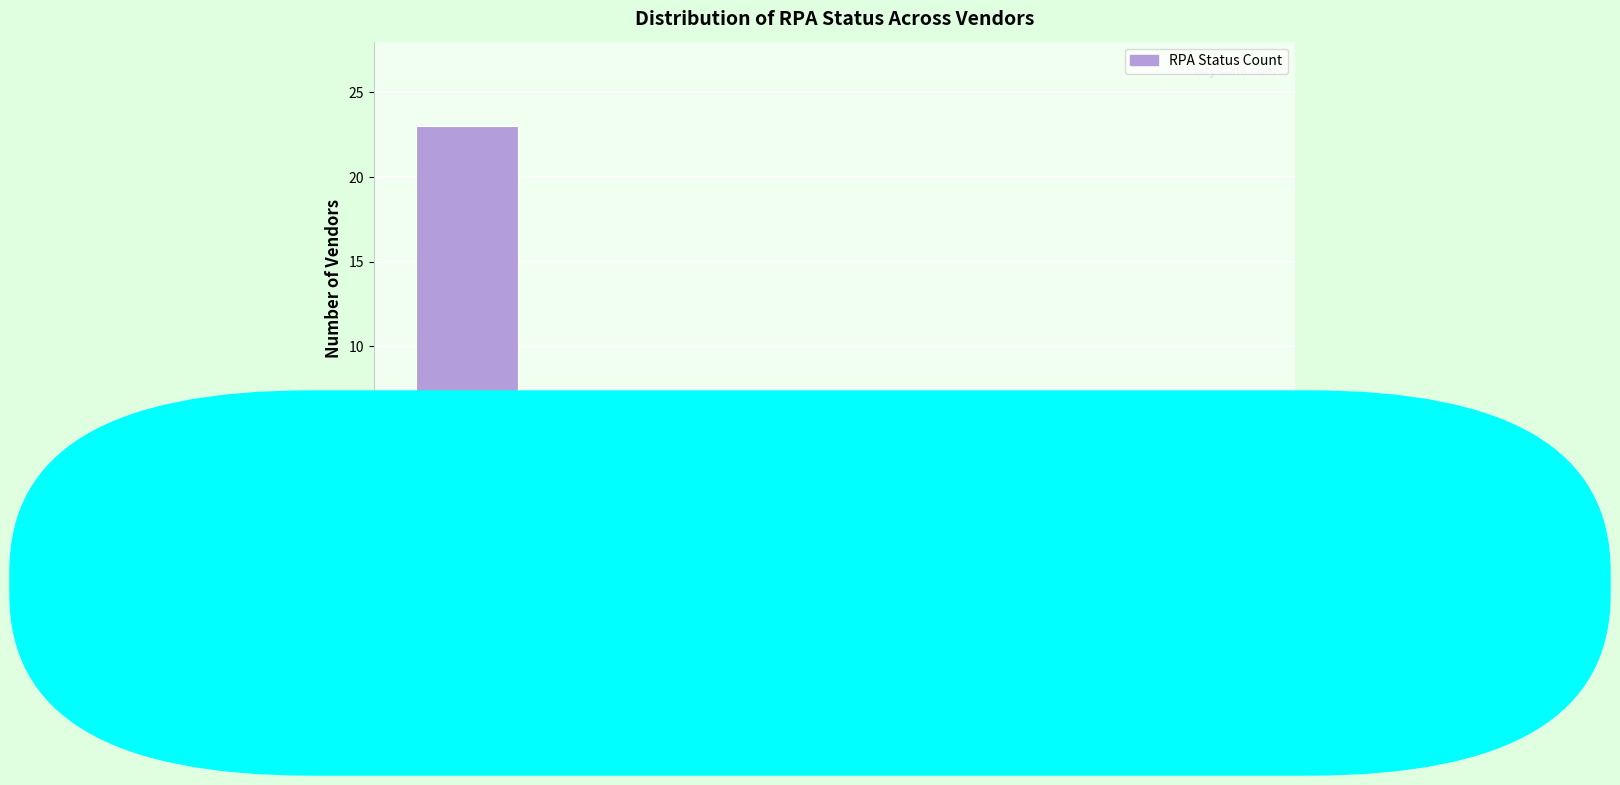

Reading left to right, extract all data points from this chart.

23	3	6	2	1	2